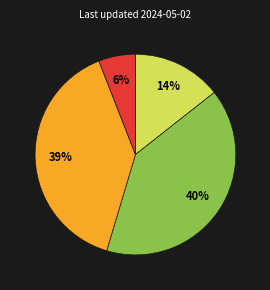

To the nearest percent, what is the average slice percentage?

25%